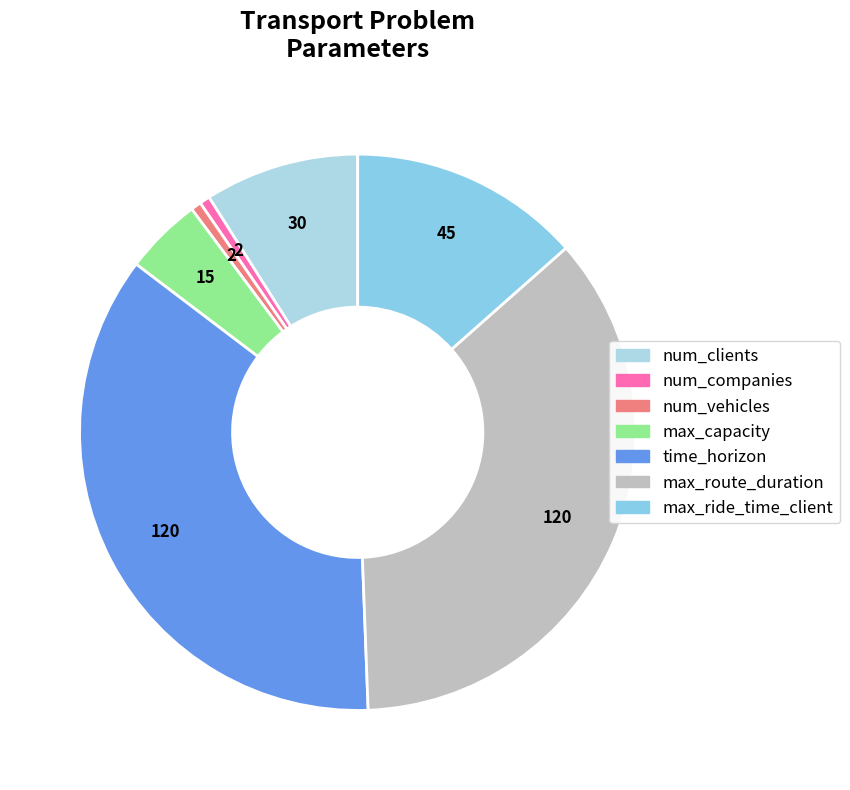

What percentage do max_ride_time_client and max_route_duration together represent?

49.4%